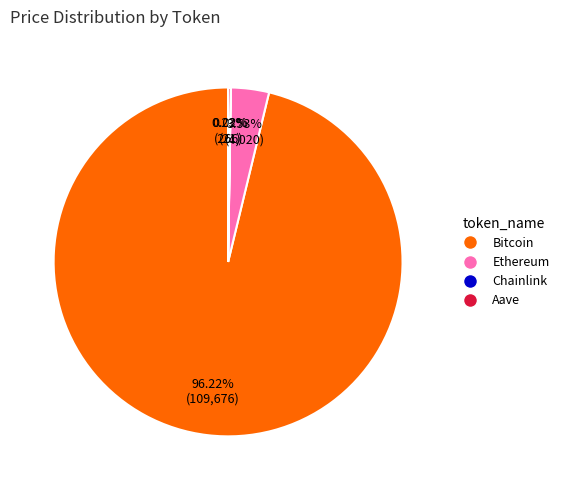

To the nearest percent, what percentage of the pie is Bitcoin?

96%